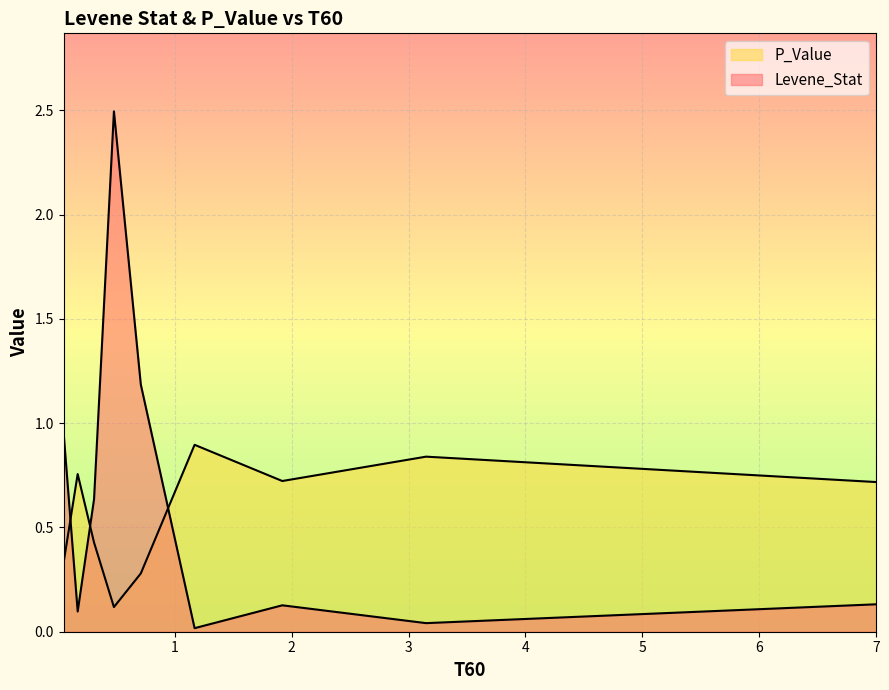

Does the chart display data point markers on the line(s)?

No